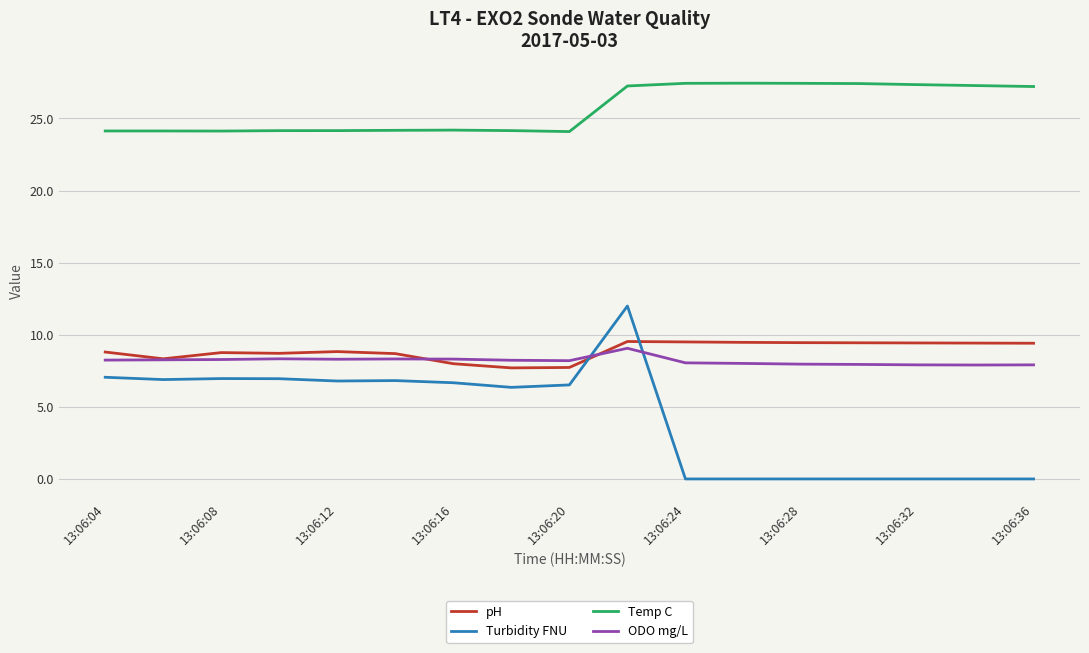

Rank the series by their maximum value, from lowest to highest.

ODO mg/L, pH, Turbidity FNU, Temp C